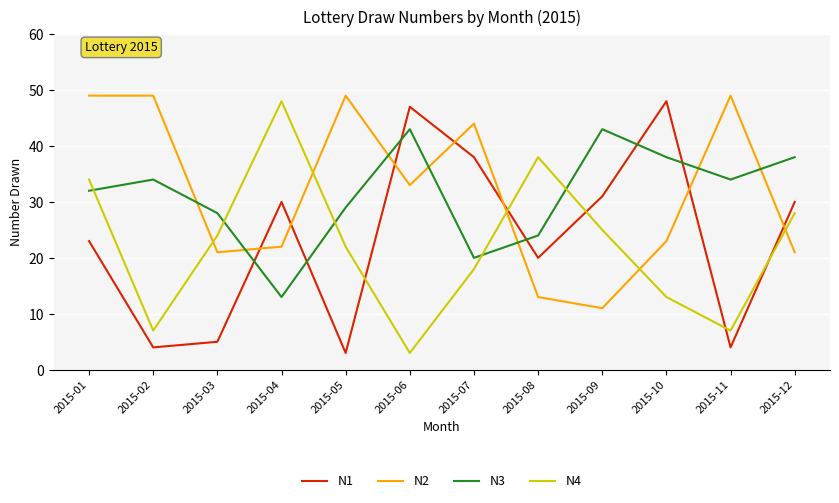

What is the spread (max minus min) of values at 2015-03?

23